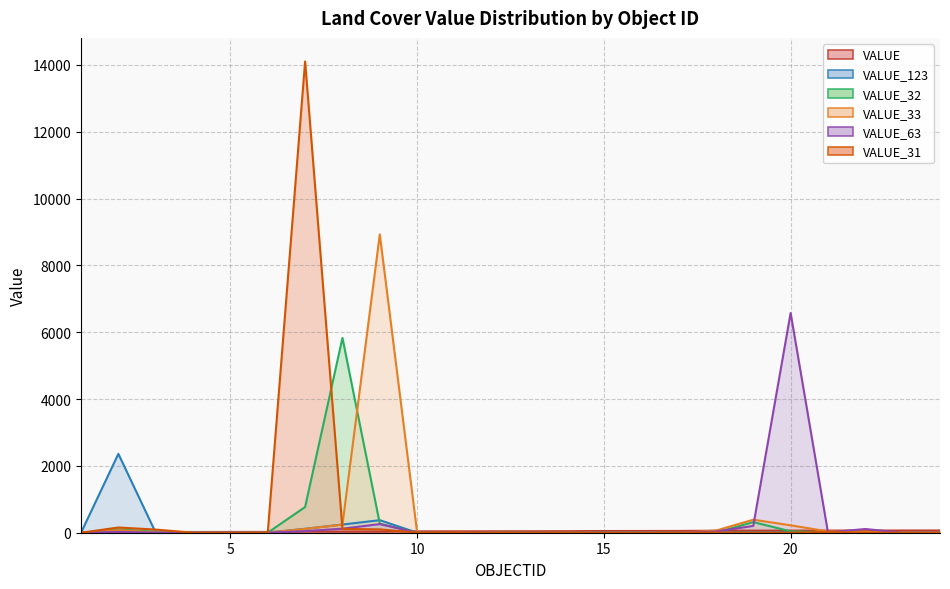

What is the value of the VALUE_32 point at the 3rd from the left?

28